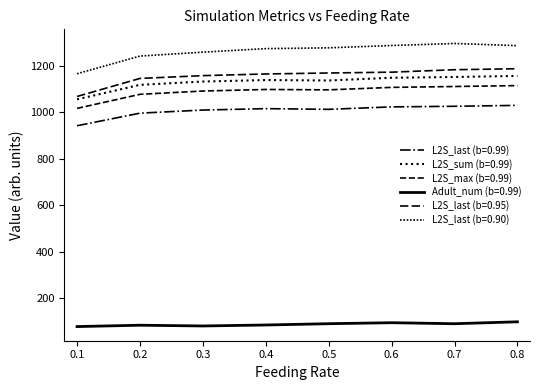

Does the chart display data point markers on the line(s)?

No